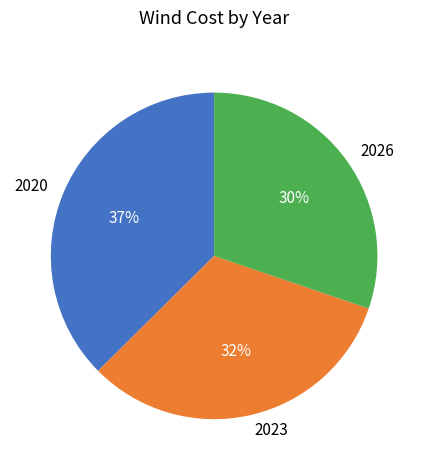

How many segments does this pie chart have?

3